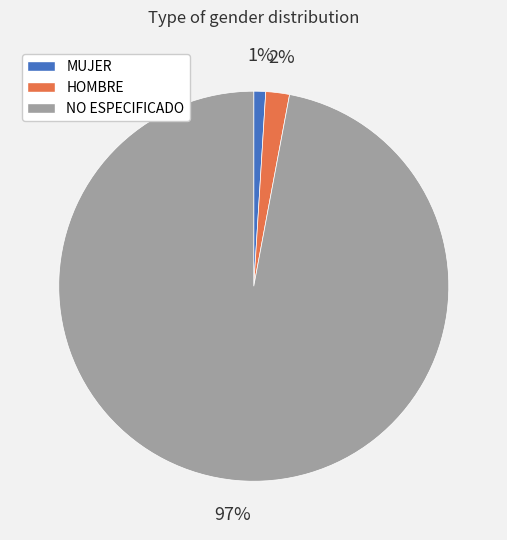

Which slice represents more than half of the pie?

NO ESPECIFICADO